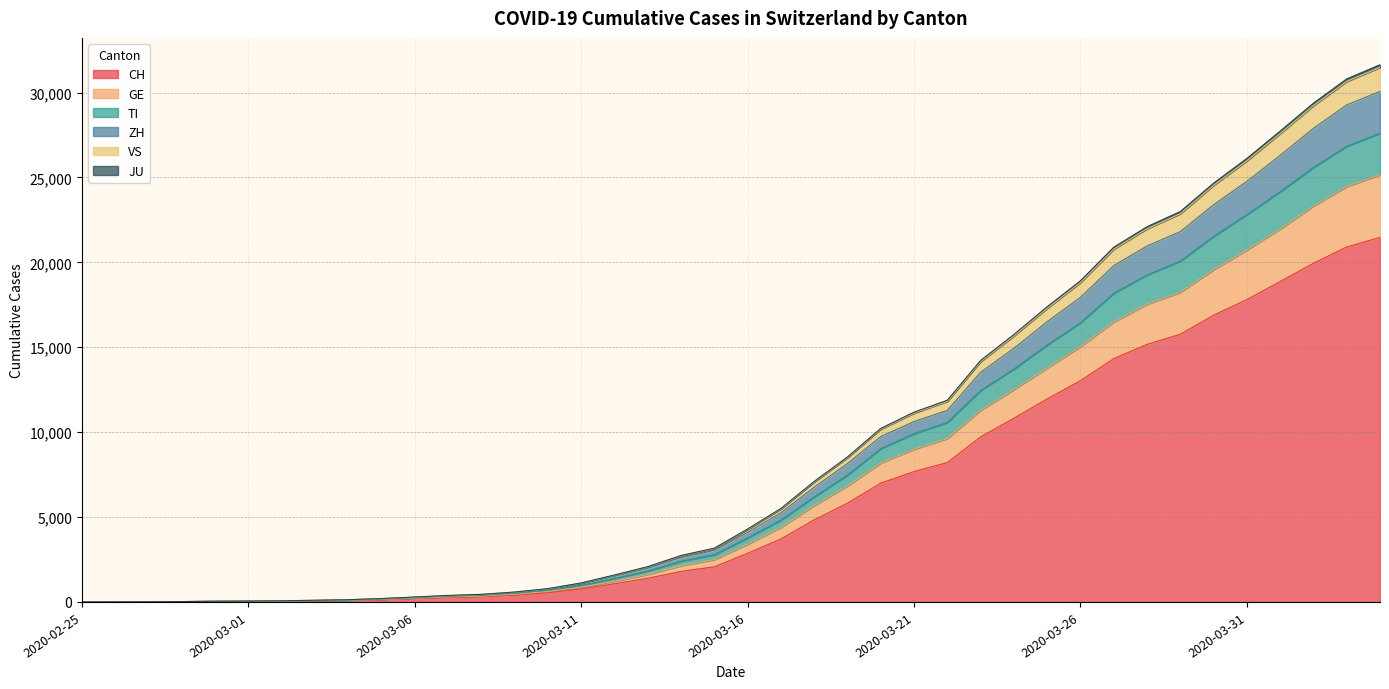

What position from the left is 2020-03-08?

13